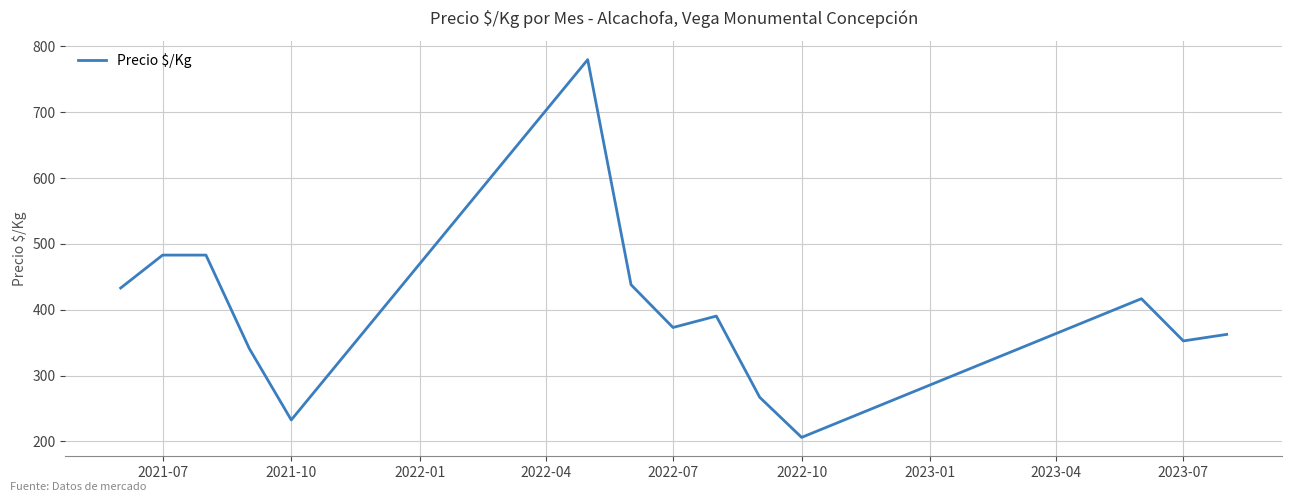

What is the difference between the maximum and minimum values?

574.0